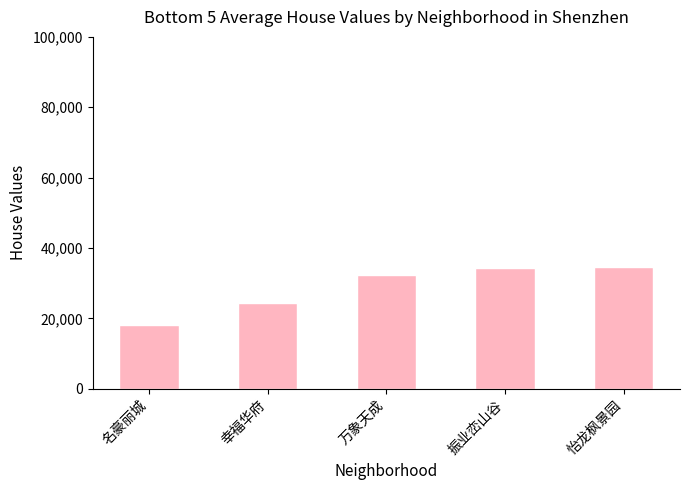

What is the sum of all values?

143624